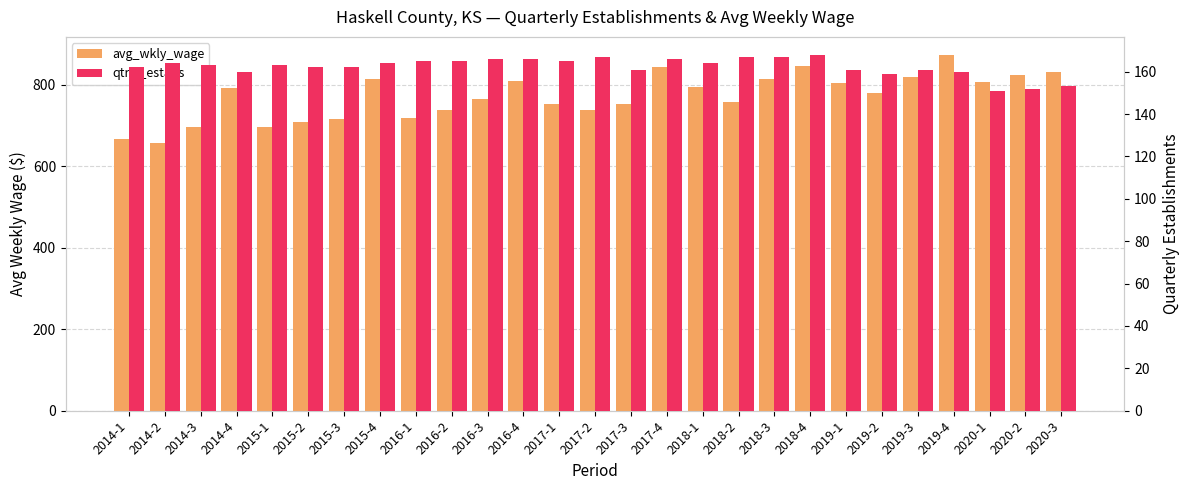

Reading left to right, transcribe all the data shown in this chart.

avg_wkly_wage: 668	657	697	791	697	709	716	815	719	738	766	810	754	738	754	844	794	757	814	846	805	781	818	874	807	823	831
qtrly_estabs: 162	164	163	160	163	162	162	164	165	165	166	166	165	167	161	166	164	167	167	168	161	159	161	160	151	152	153